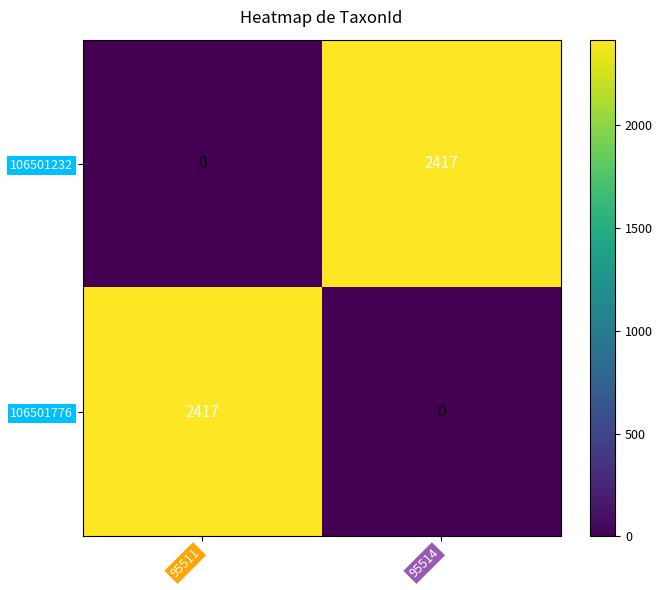

What is the difference between the highest and lowest values at 95511?

2417